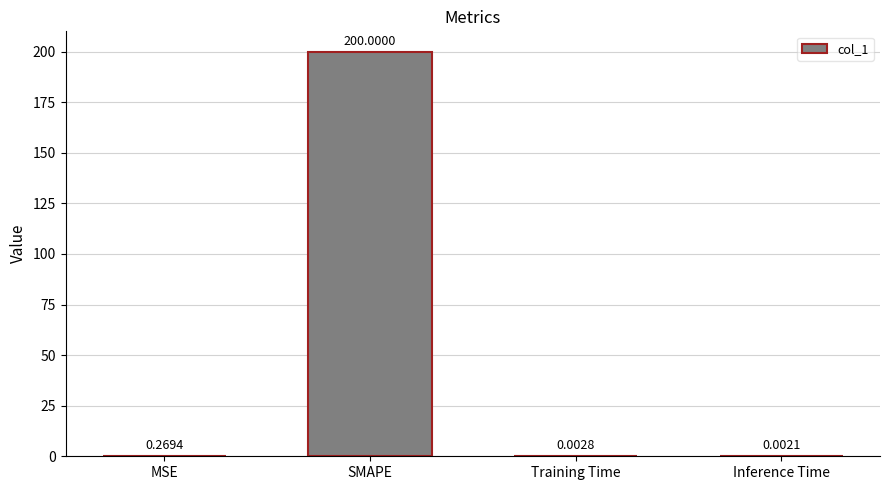

At which label is the value closest to 100?

MSE